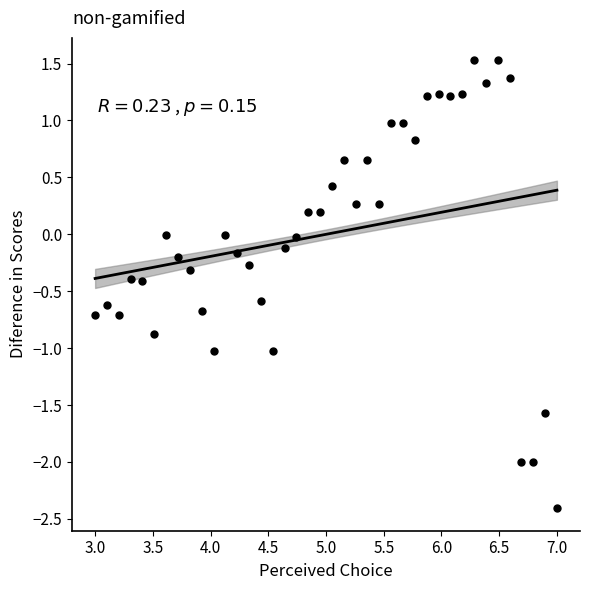

What is the range of X values (max minus min)?

4.0